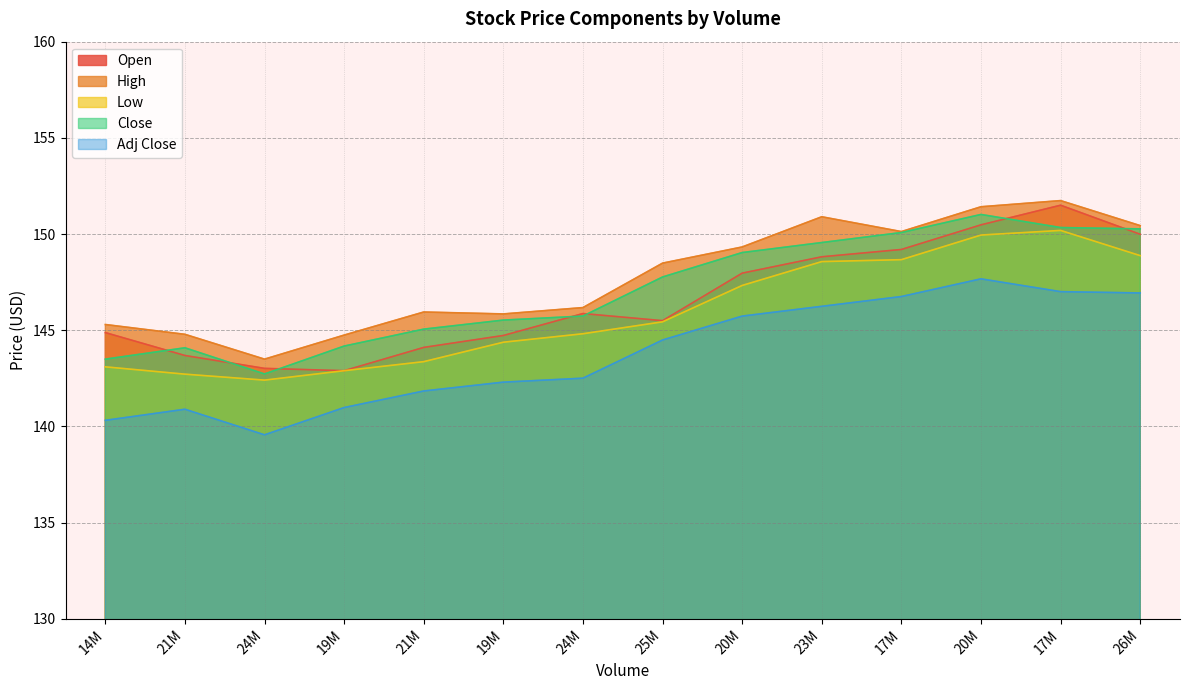

What is the highest value of the Open series?

151.5